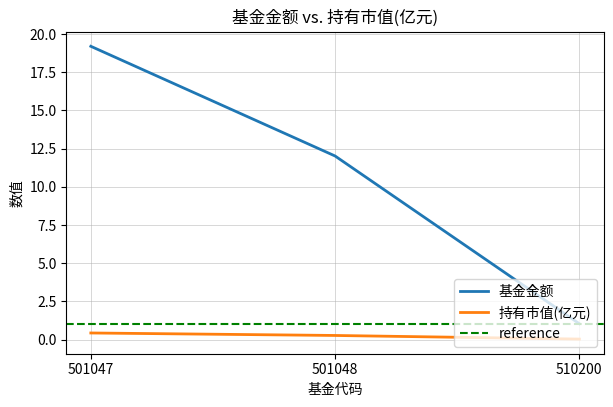

What is the difference between the maximum and minimum values in the 持有市值(亿元) series?

0.4